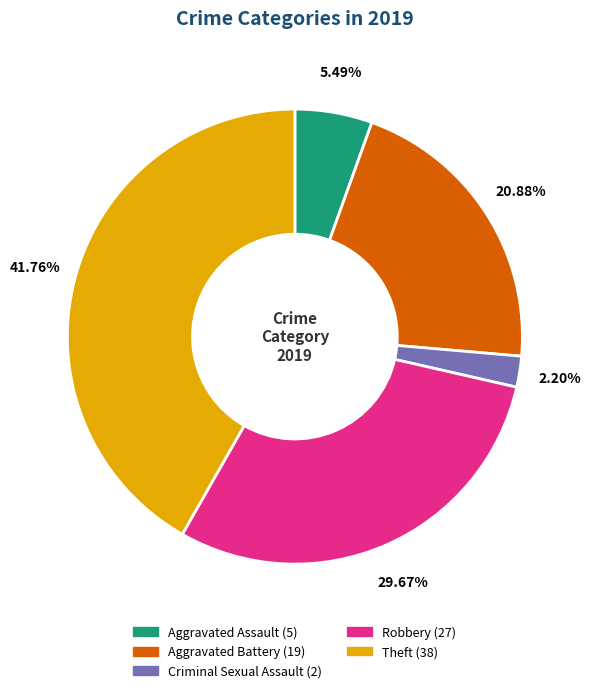

Is there any slice that represents more than half of the pie?

No